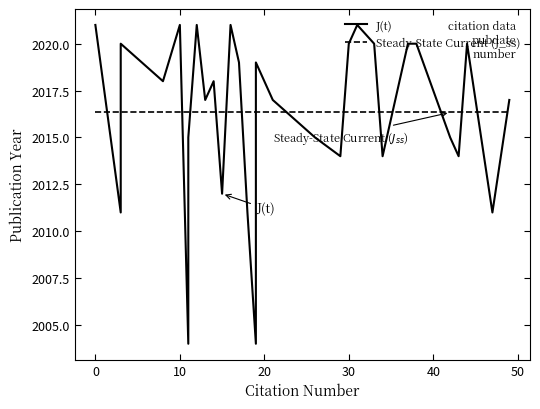

What is the sum of the J(t) values at 30 and 20?

4042.0